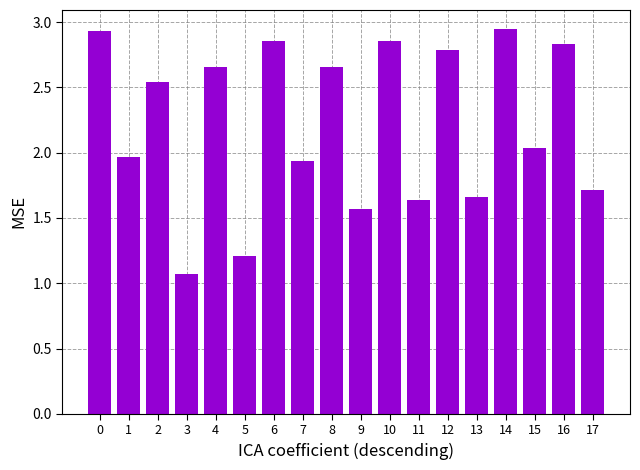

What is the average value?

2.2